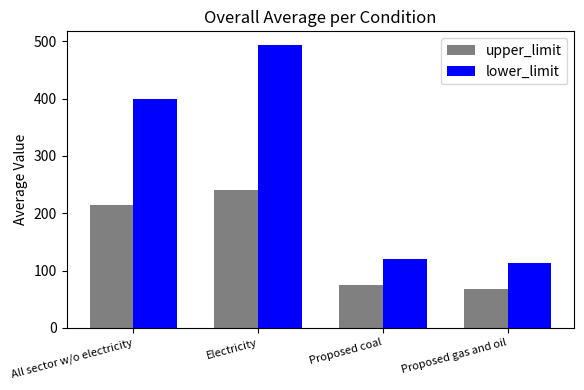

What is the label of the 3rd bar from the left?

Proposed coal